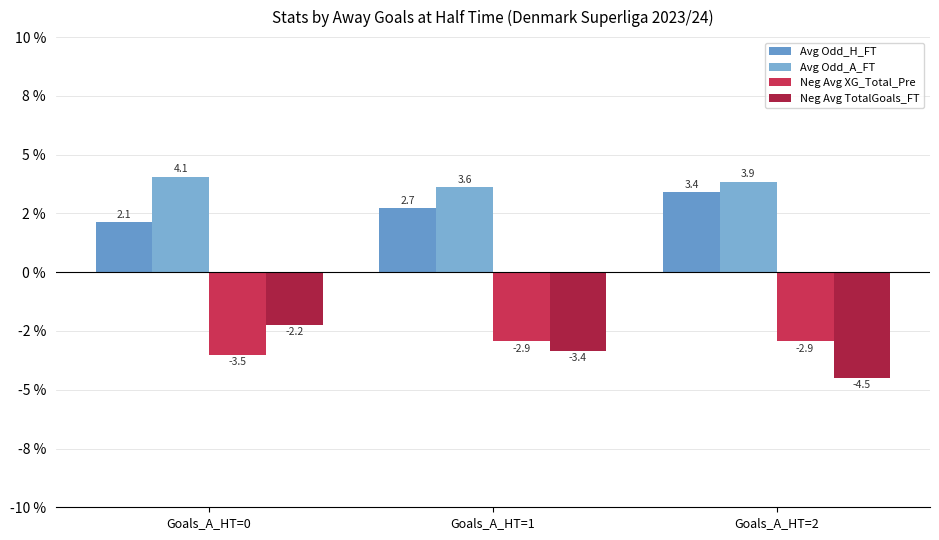

What is the greatest value displayed?

4.1